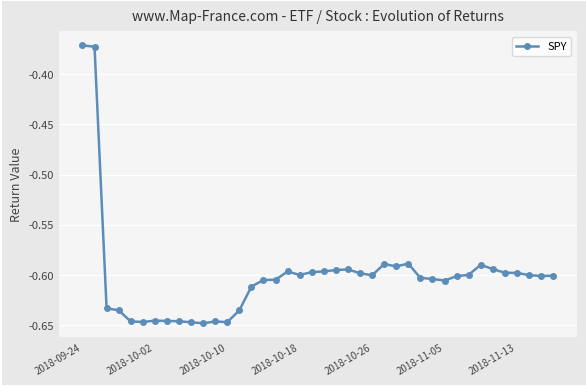

What is the difference between the second highest and second lowest values?

0.3